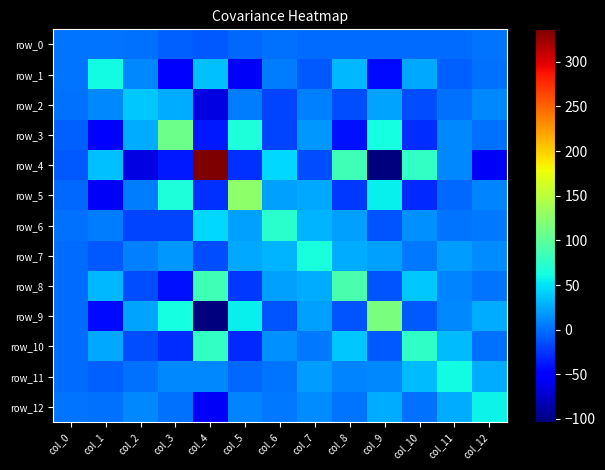

What is the sum of the row_1 values at col_2 and col_11?

4.4